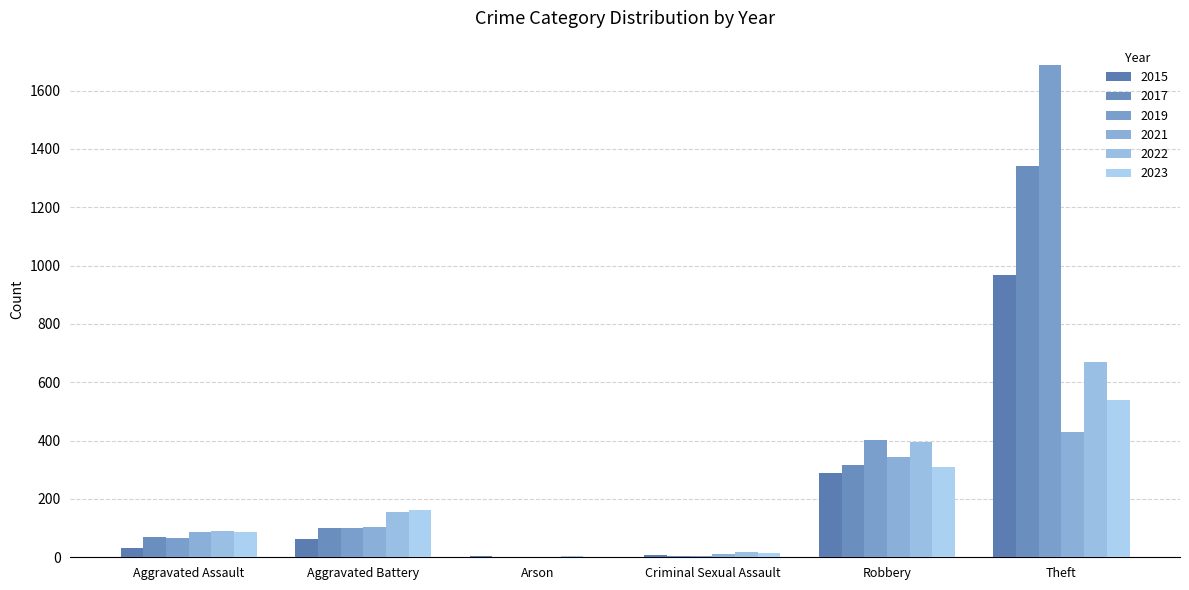

Reading right to left, extract all data points from this chart.

2015: 969	288	9	3	62	32
2017: 1343	318	5	0	101	71
2019: 1687	402	4	1	99	67
2021: 431	344	10	2	104	85
2022: 668	395	17	3	156	91
2023: 538	308	15	1	163	88